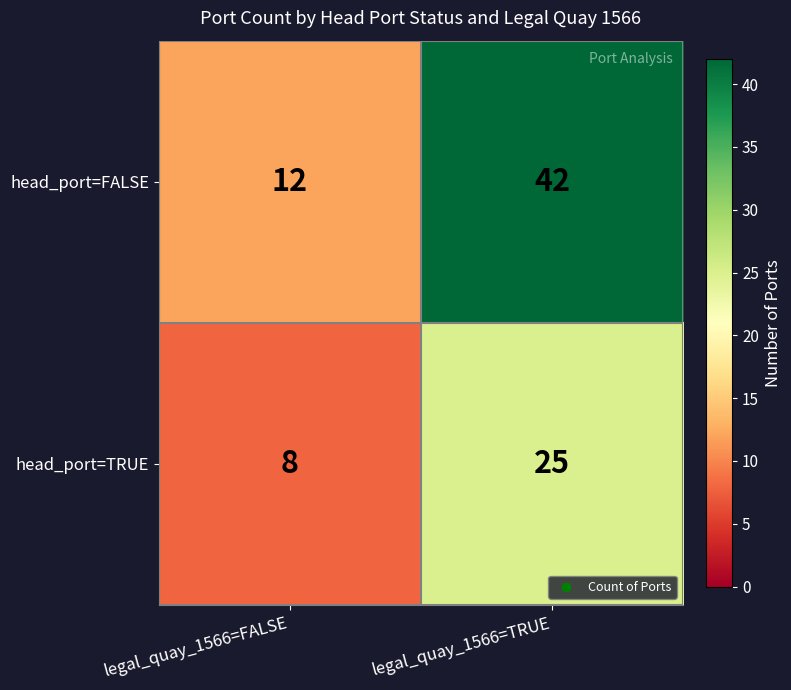

Count the number of categories in the chart.

2